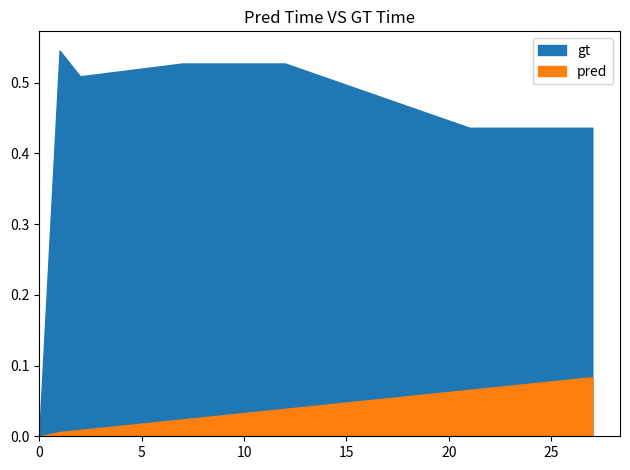

List the labels in order of pred value, largest first.

27, 26, 25, 24, 23, 22, 21, 20, 19, 18, 17, 16, 15, 14, 13, 12, 11, 10, 9, 8, 7, 6, 5, 4, 3, 2, 1, 0